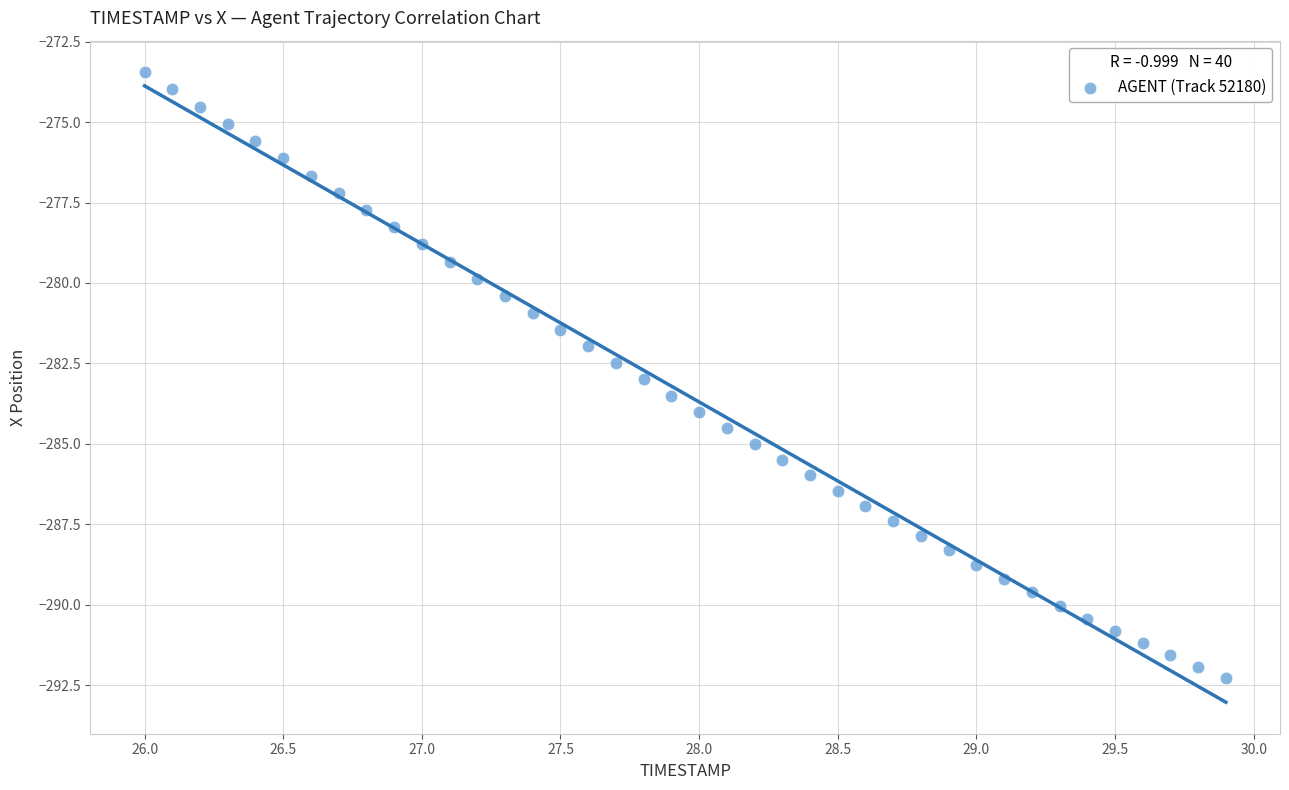

What is the range of X values (max minus min)?

3.9